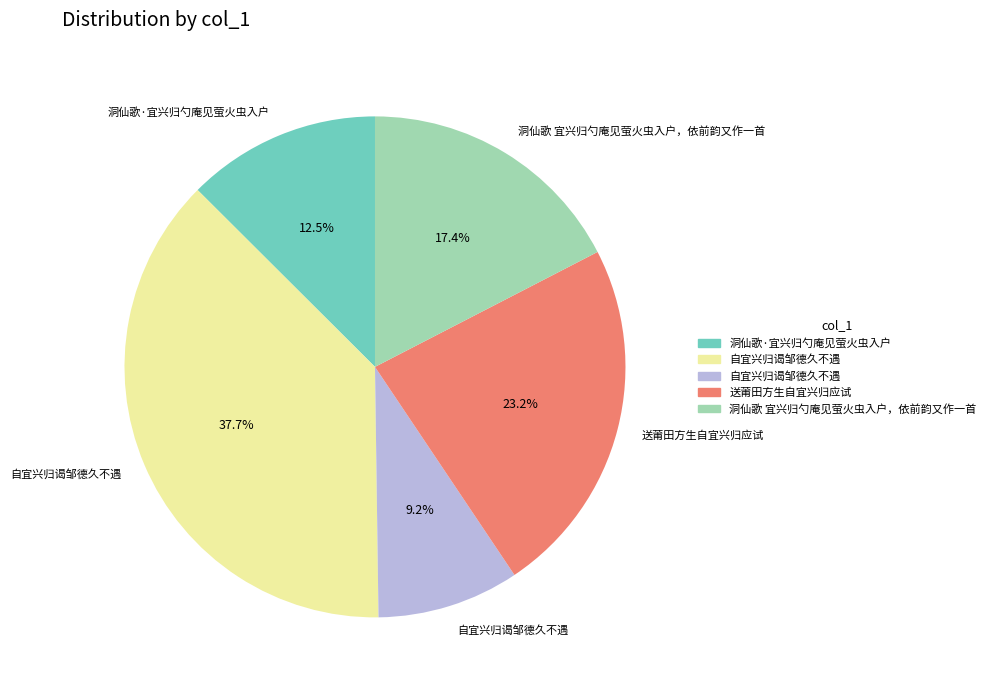

Does any single category account for the majority?

No